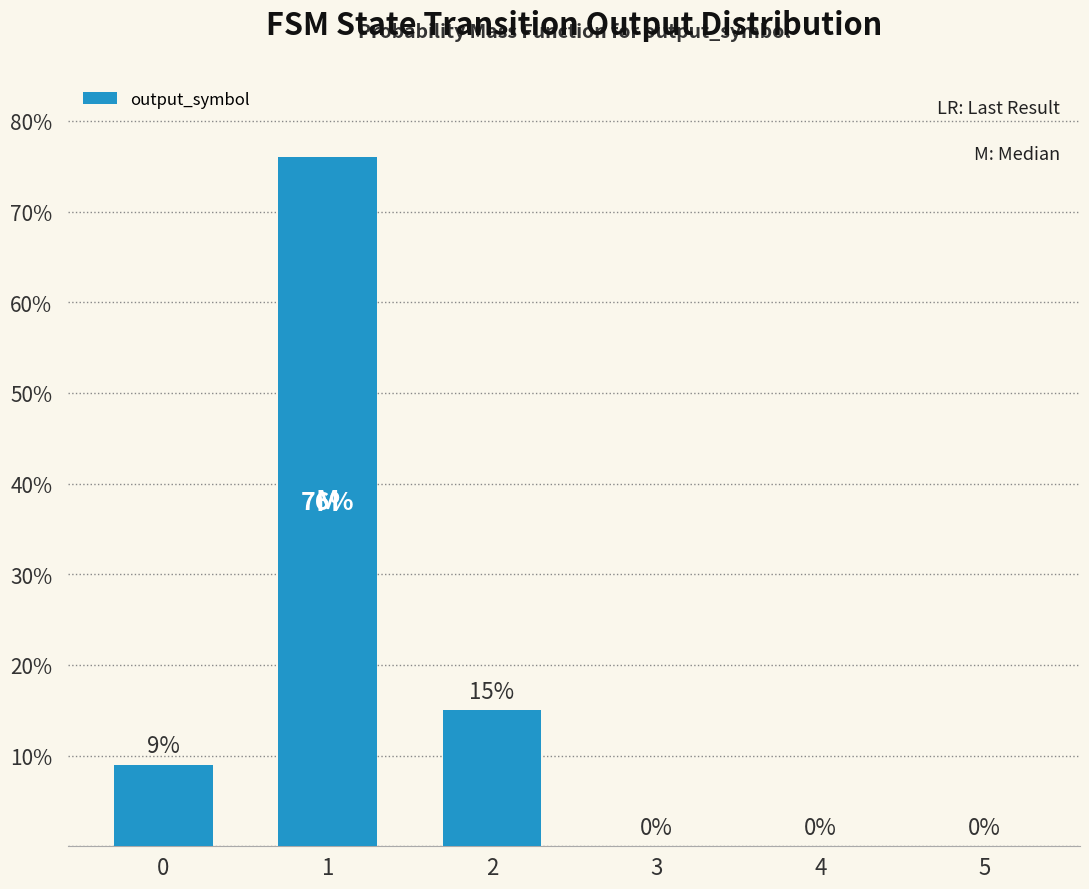

What is the maximum value shown in the chart?

76